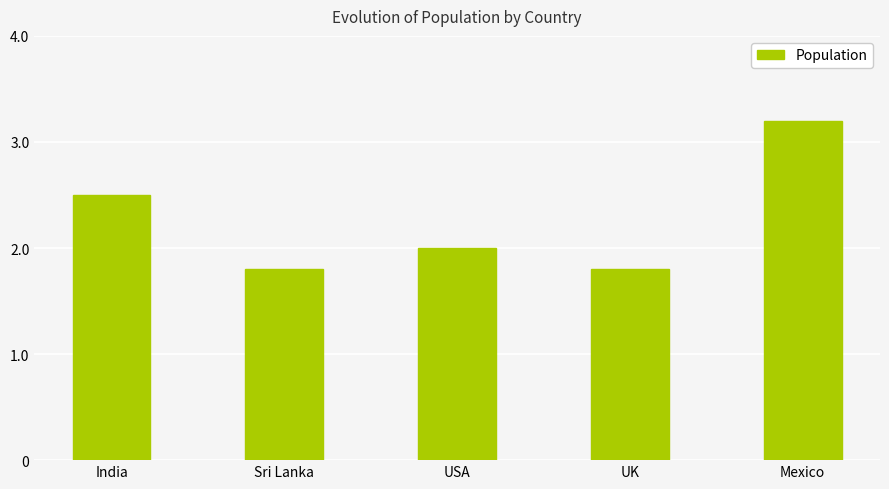

Reading left to right, transcribe all the data shown in this chart.

India=2.5	Sri Lanka=1.8	USA=2.0	UK=1.8	Mexico=3.2